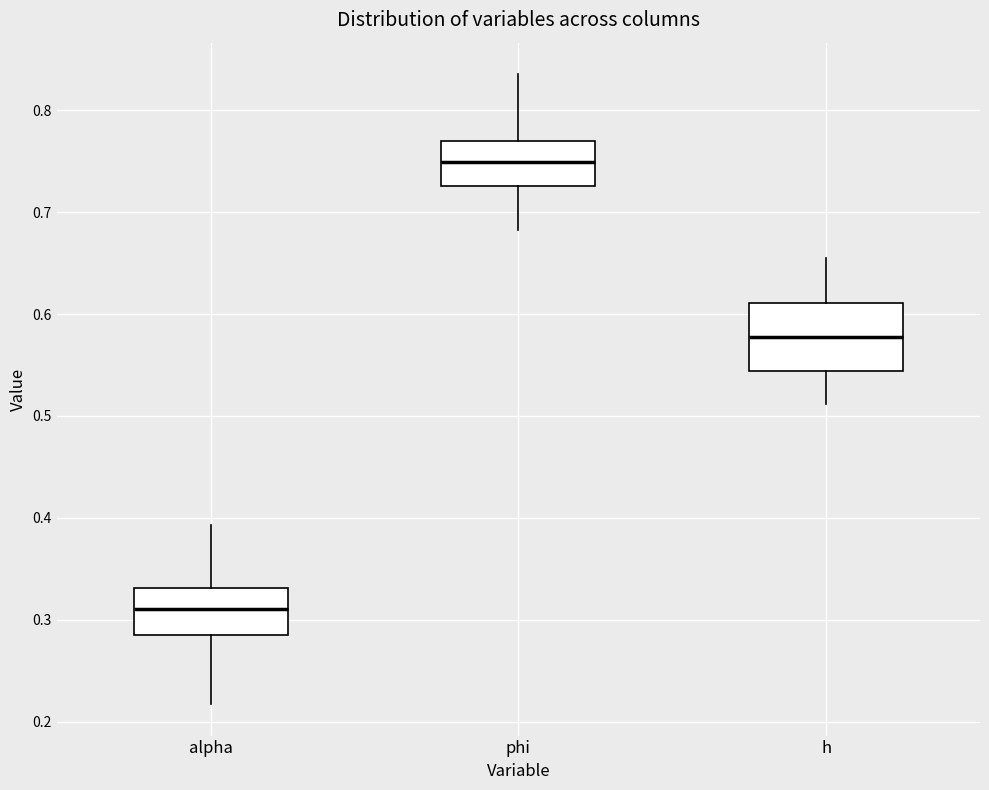

Which box has the highest median line?

phi